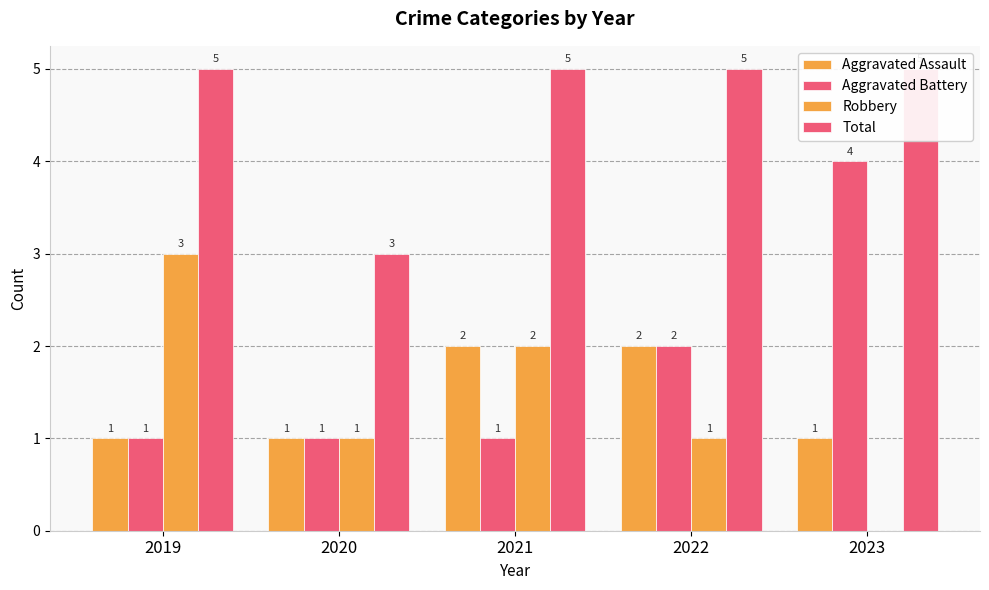

Count the Aggravated Assault values in the range 1 to 2.

5